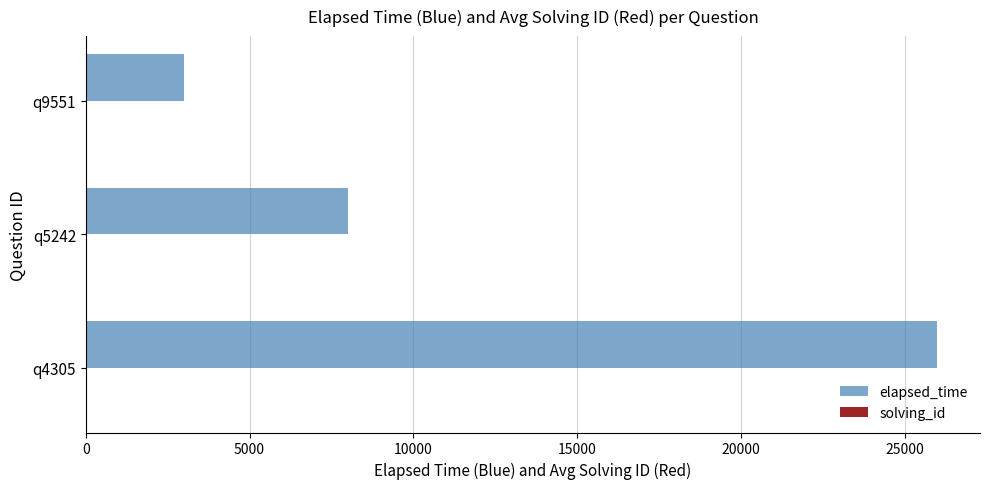

Which series has the largest total across all categories?

elapsed_time